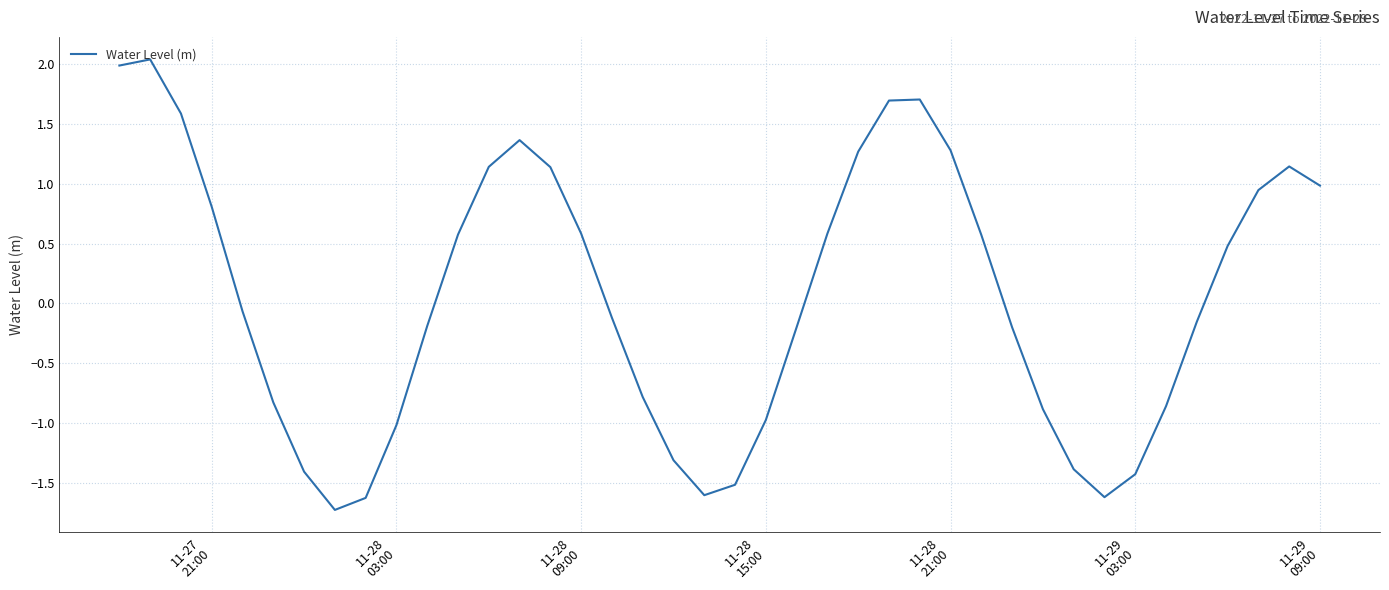

How many distinct data groups are displayed?

1